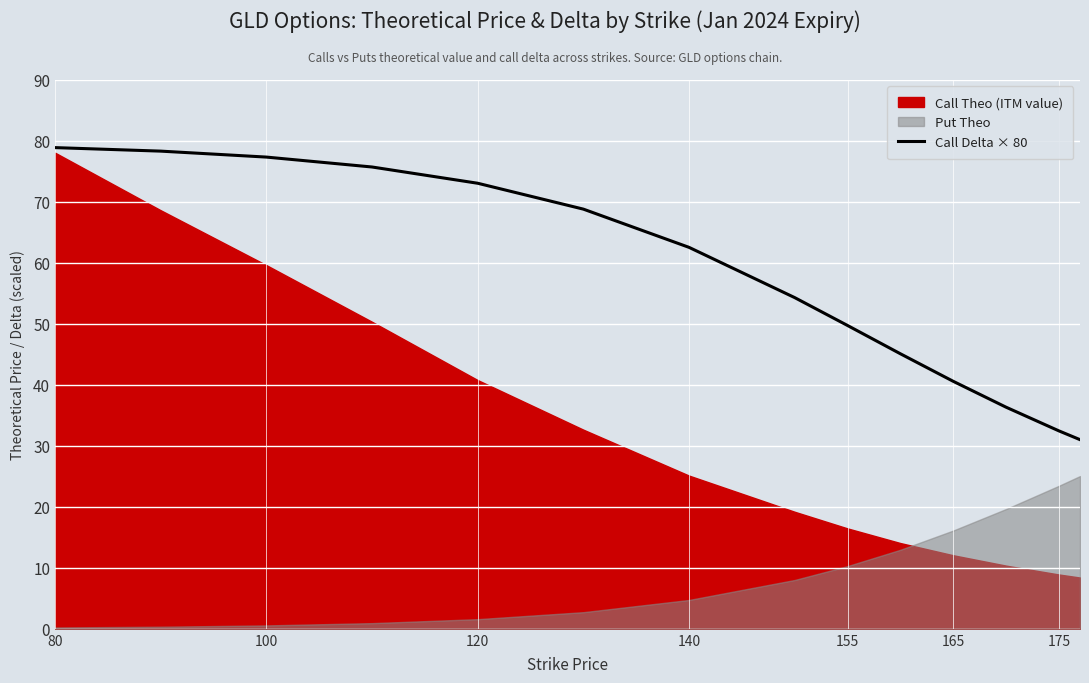

What is the maximum value for Call Delta × 80?

78.8